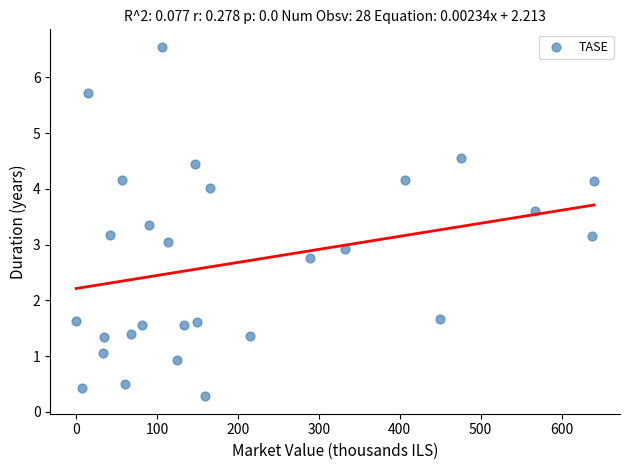

What is the range of X values (max minus min)?

640.2